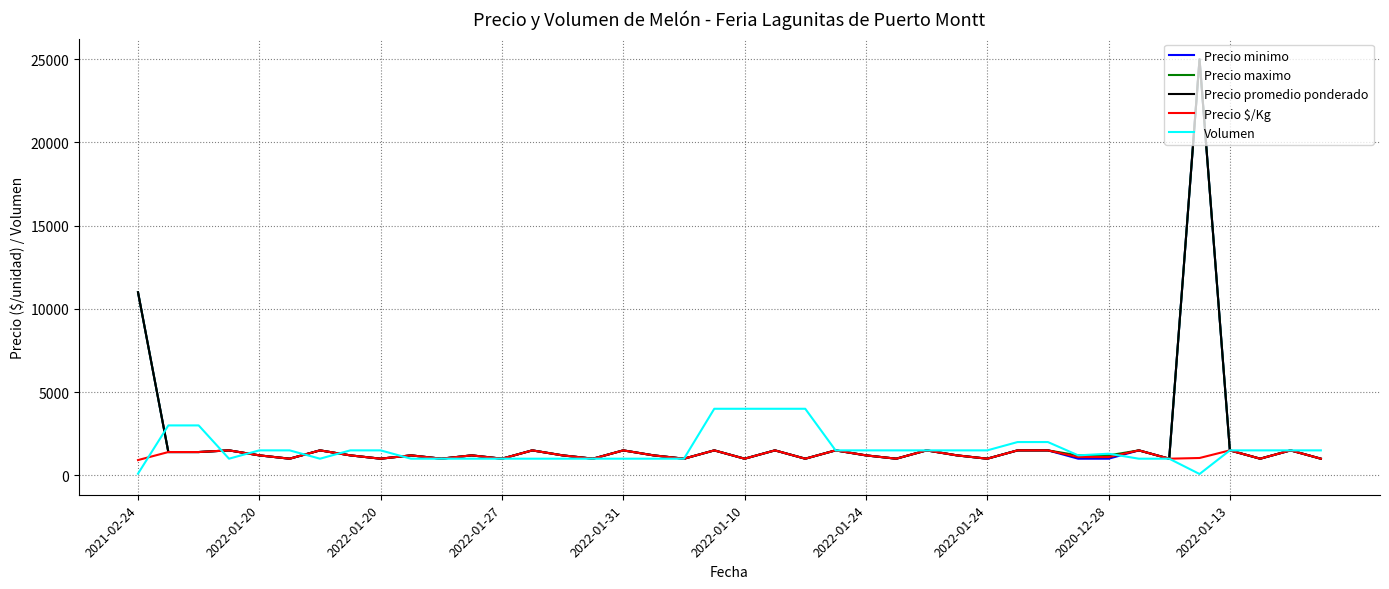

What is the maximum value for Volumen?

4000